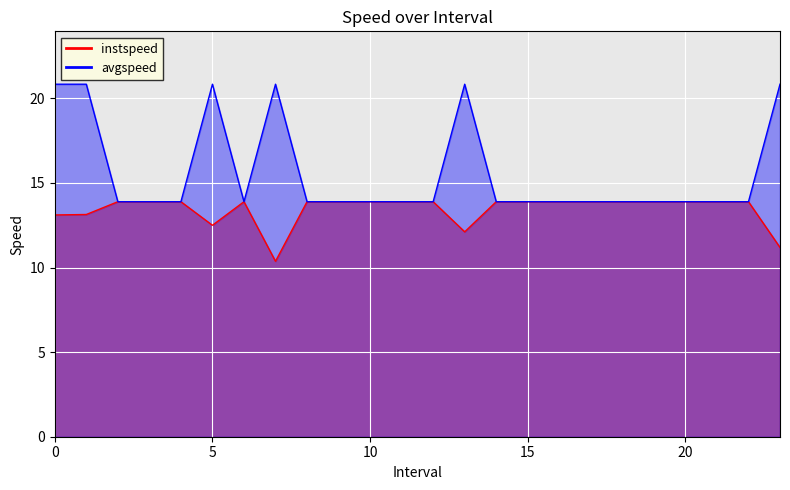

What is the label of the 15th point from the left?

14.0